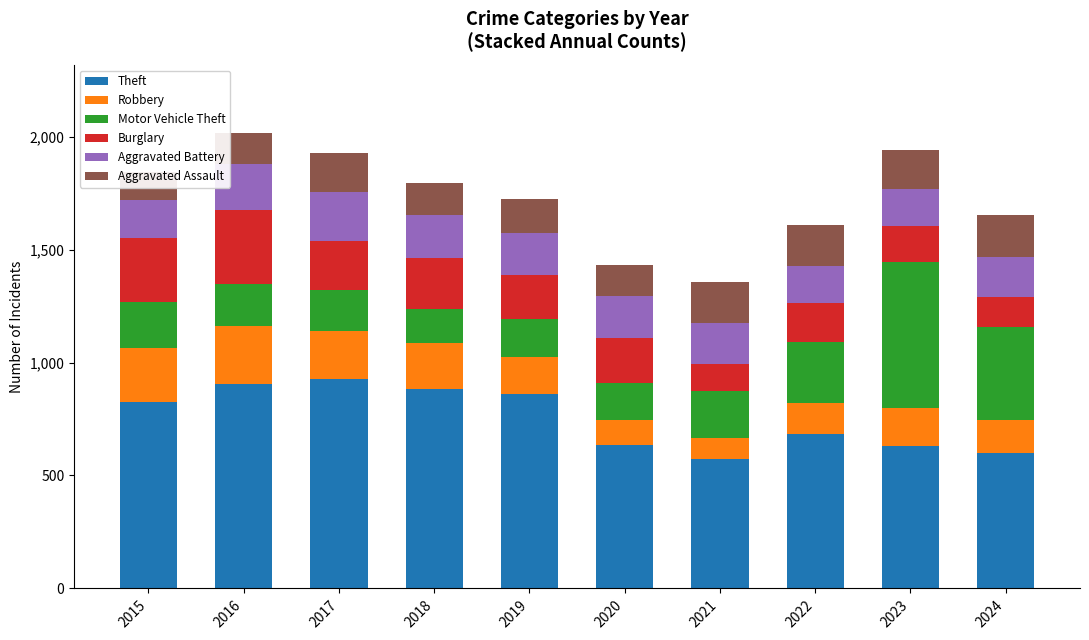

Rank the series by their maximum value, from highest to lowest.

Theft, Motor Vehicle Theft, Burglary, Robbery, Aggravated Battery, Aggravated Assault